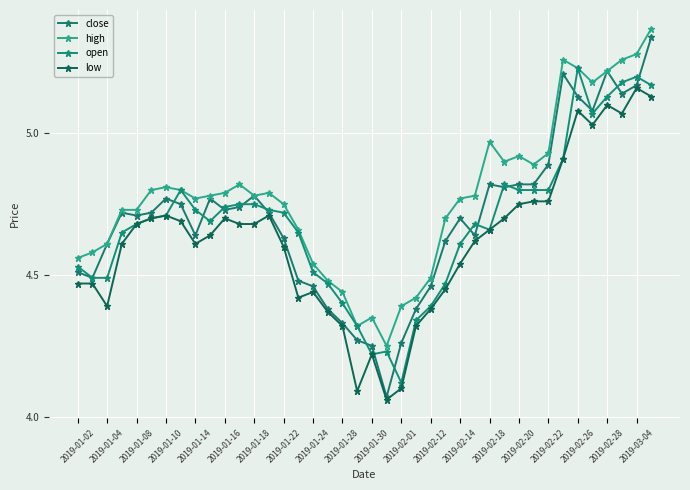

What is the highest value of the open series?

5.2